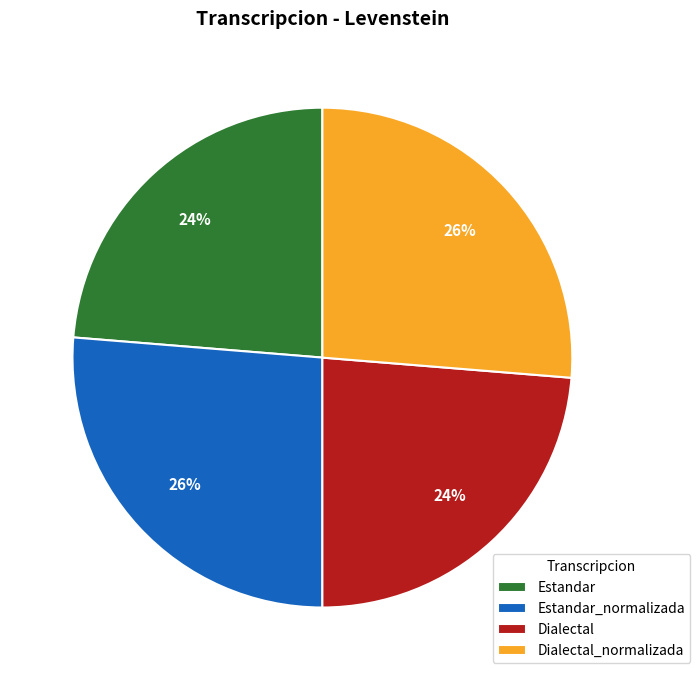

Do Estandar_normalizada and Dialectal_normalizada together represent more than half of the pie?

Yes